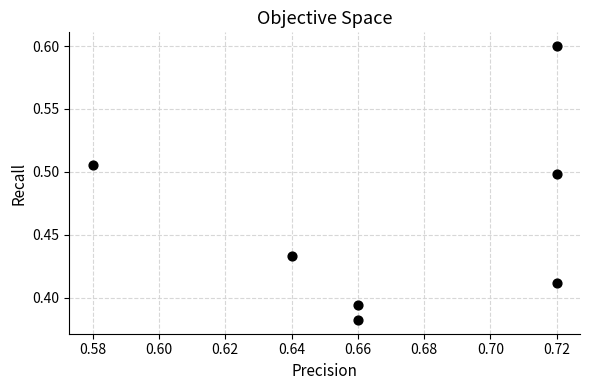

What is the average X value?

0.7